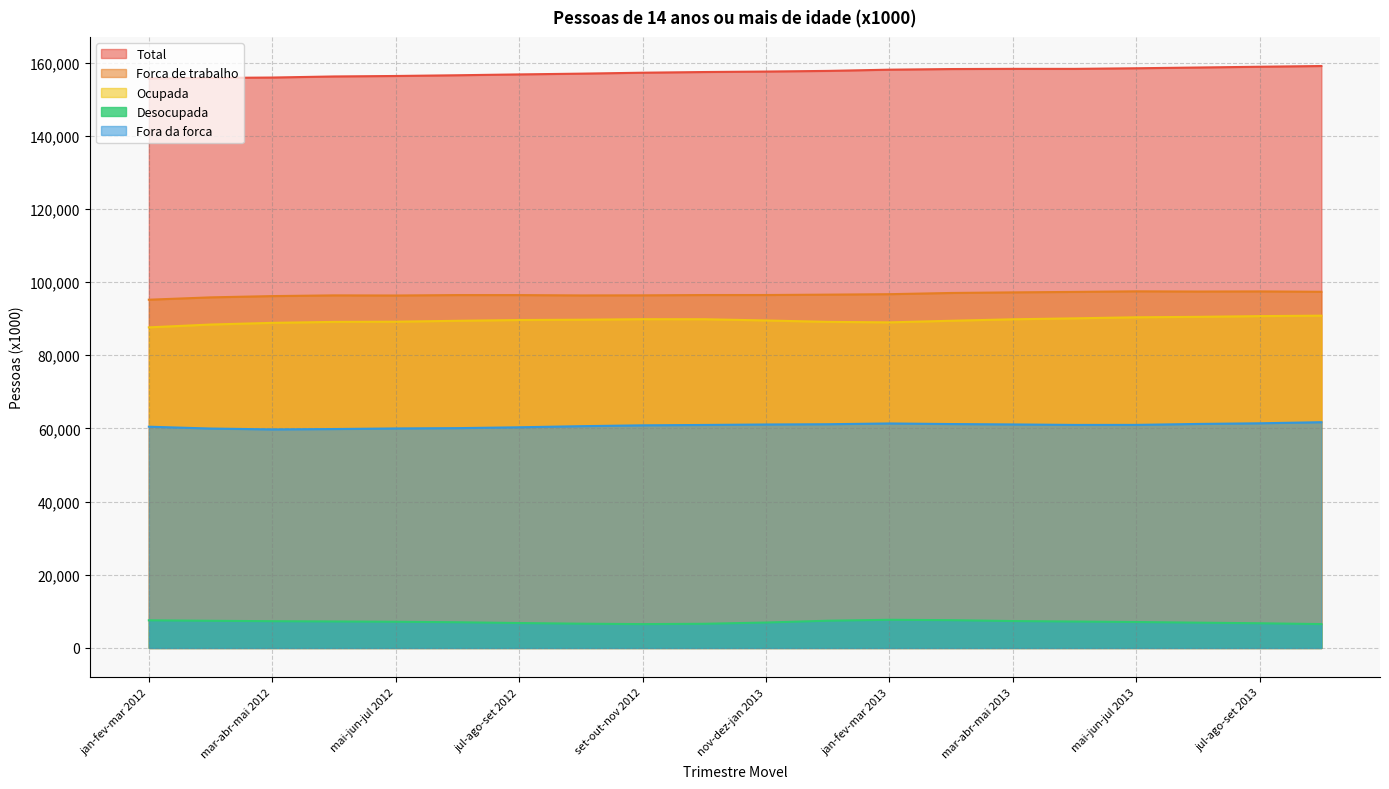

What is the minimum value shown in the chart?

6519